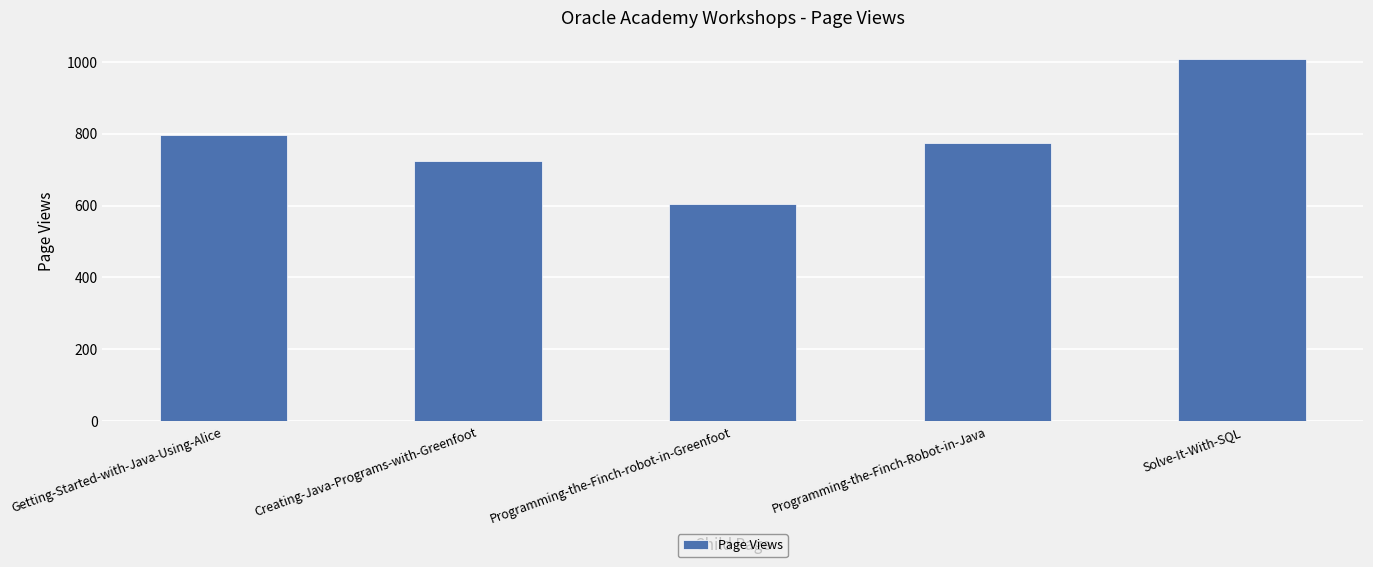

The chart shows a value of 604 at Programming-the-Finch-robot-in-Greenfoot. True or false?

True